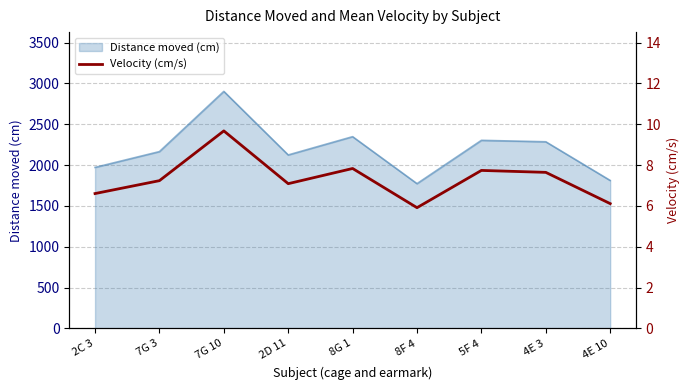

The value of Distance moved (cm) at 8G 1 is 2348.6. True or false?

True